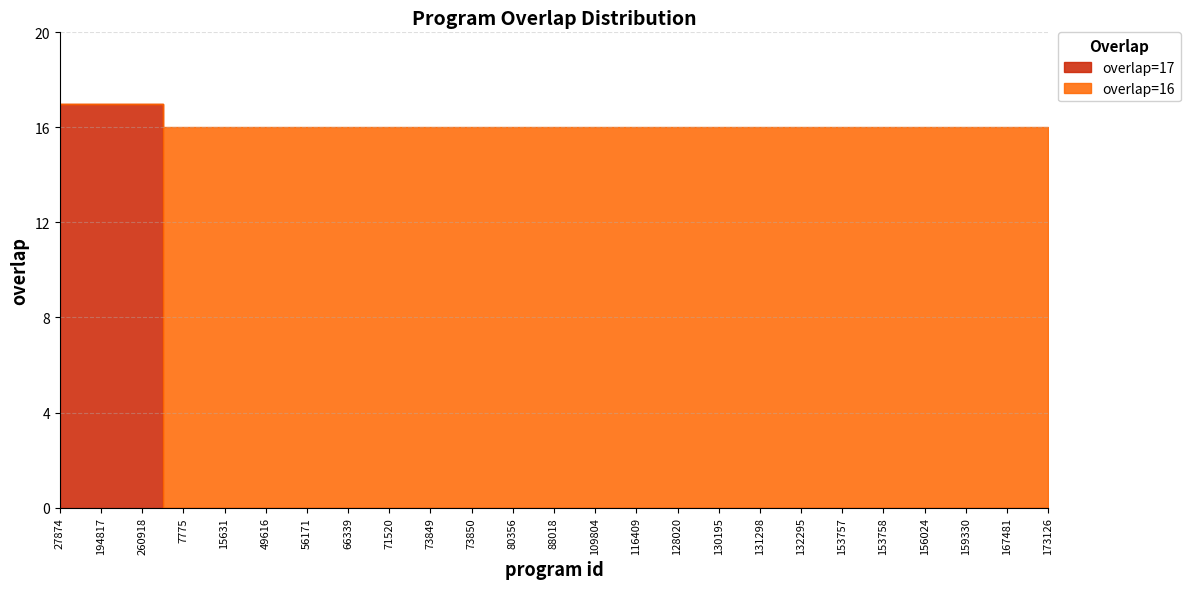

What is the label of the 5th point from the right?

153758